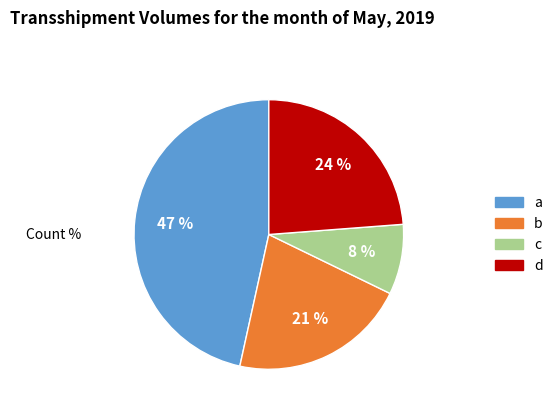

Between b and a, which is larger?

a